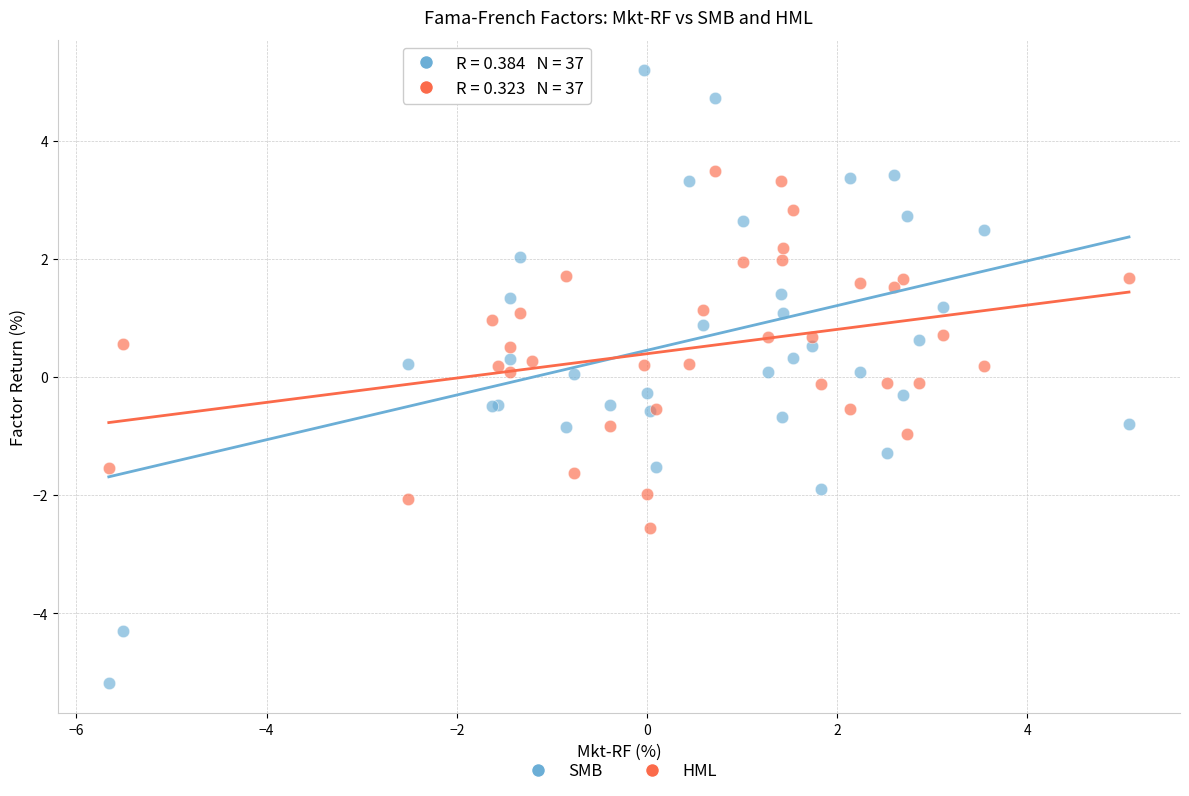

Which series has the largest Y range (max minus min)?

SMB